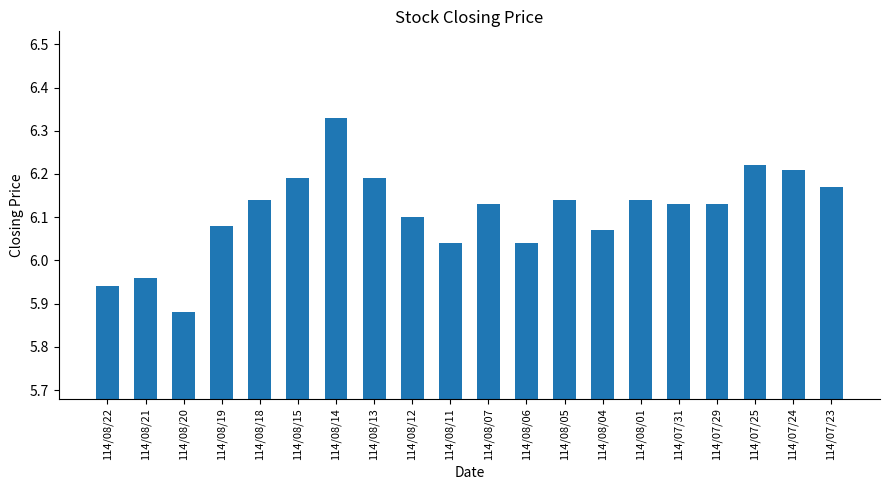

True or false: the data shows 6.1 at 114/07/29.

True